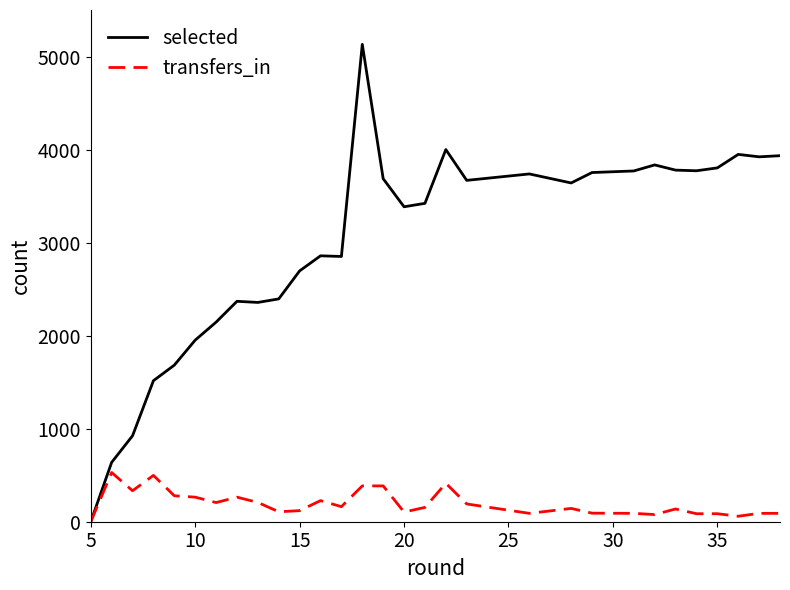

What is the greatest value displayed?

5131